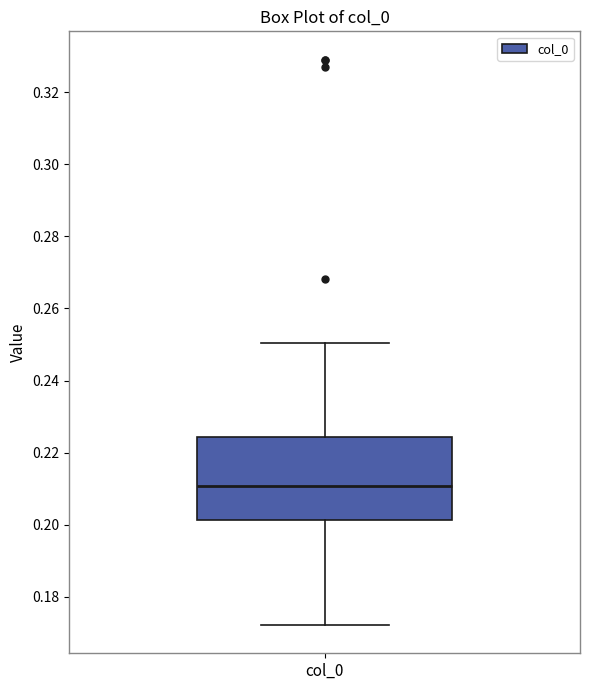

Transcribe this box plot: give where the median line is, the range the box spans, and where the two whiskers end, as read against the y-axis. The values are not printed on the chart, so give them approximately, as read against the axis.

median 0.210, box 0.202 to 0.224, whiskers 0.172 to 0.250